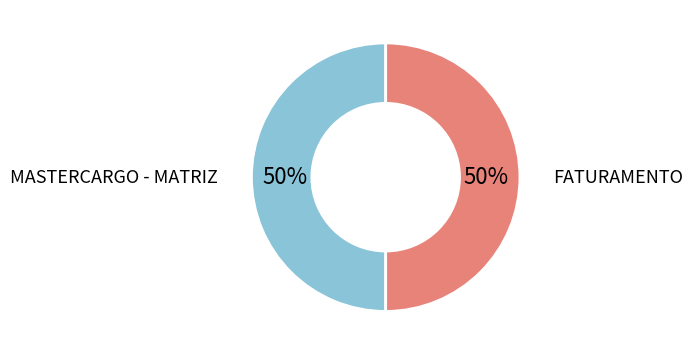

To the nearest percent, what is the average slice percentage?

50%